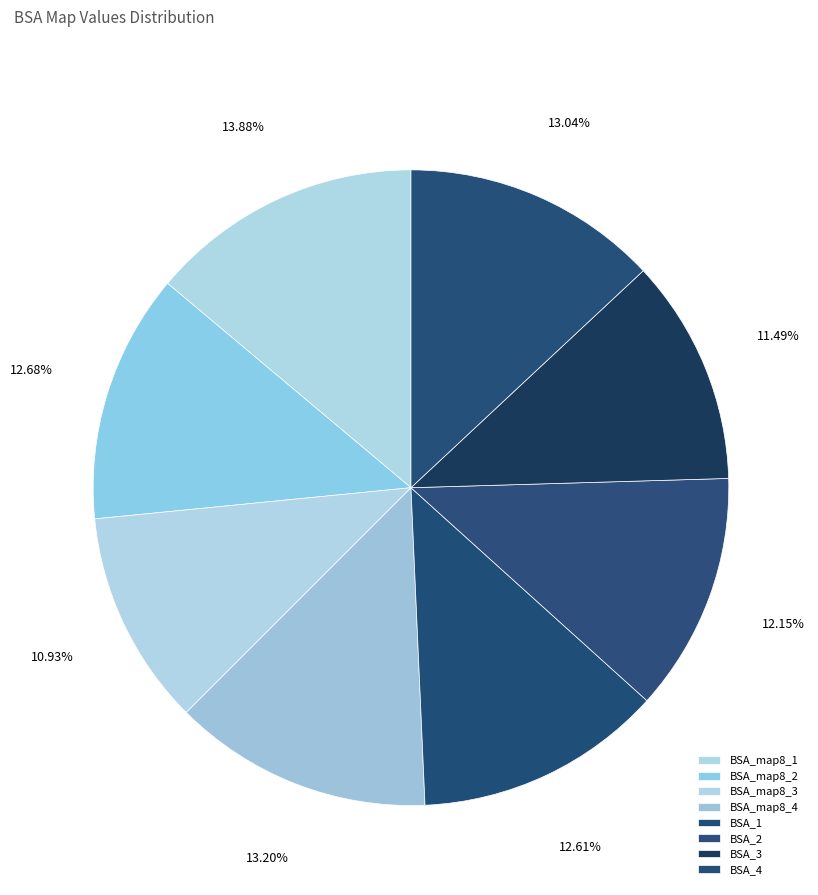

How many slices are in this pie chart?

8